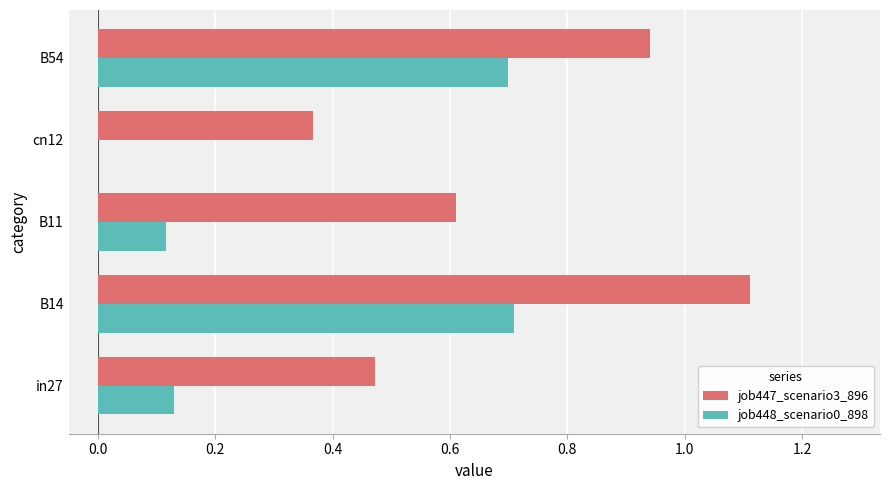

Count the number of categories in the chart.

5